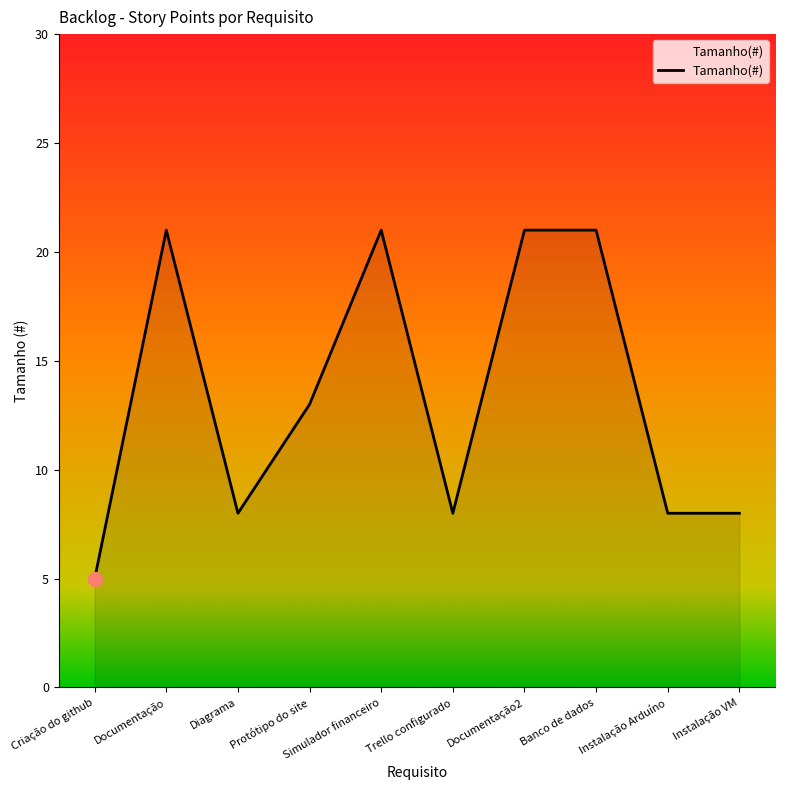

What is the greatest value displayed?

21